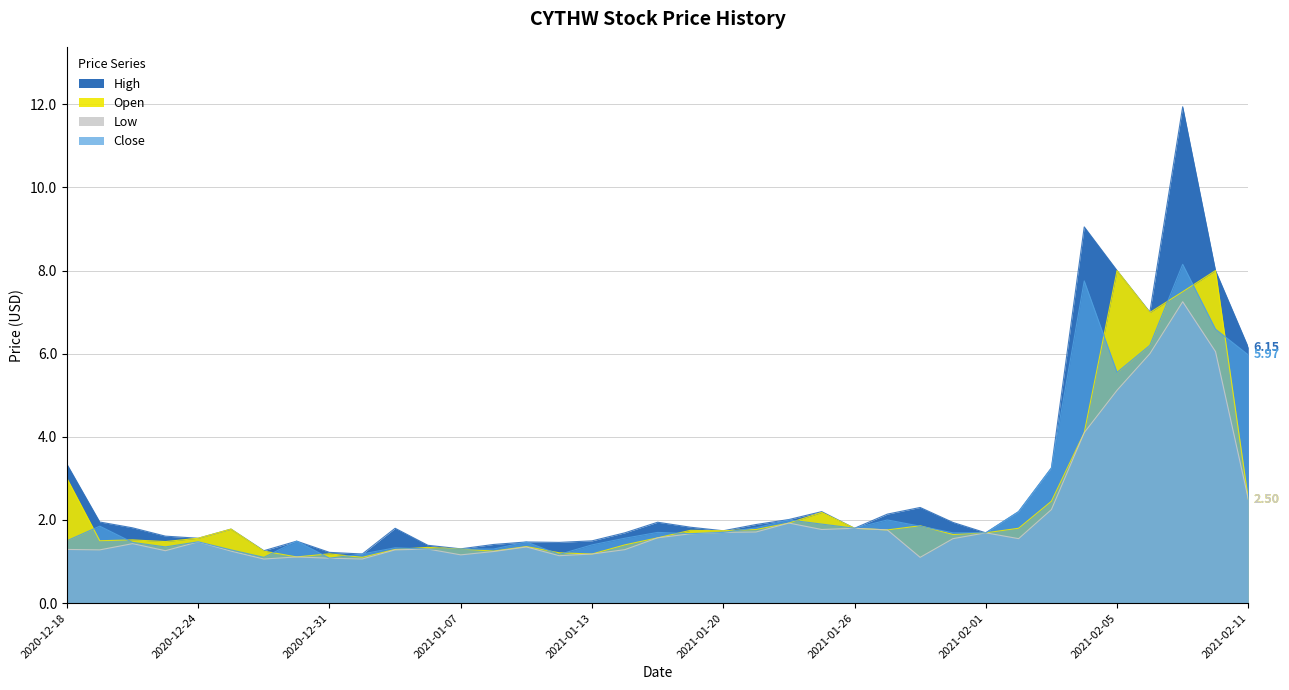

Does the chart have visible grid lines?

Yes